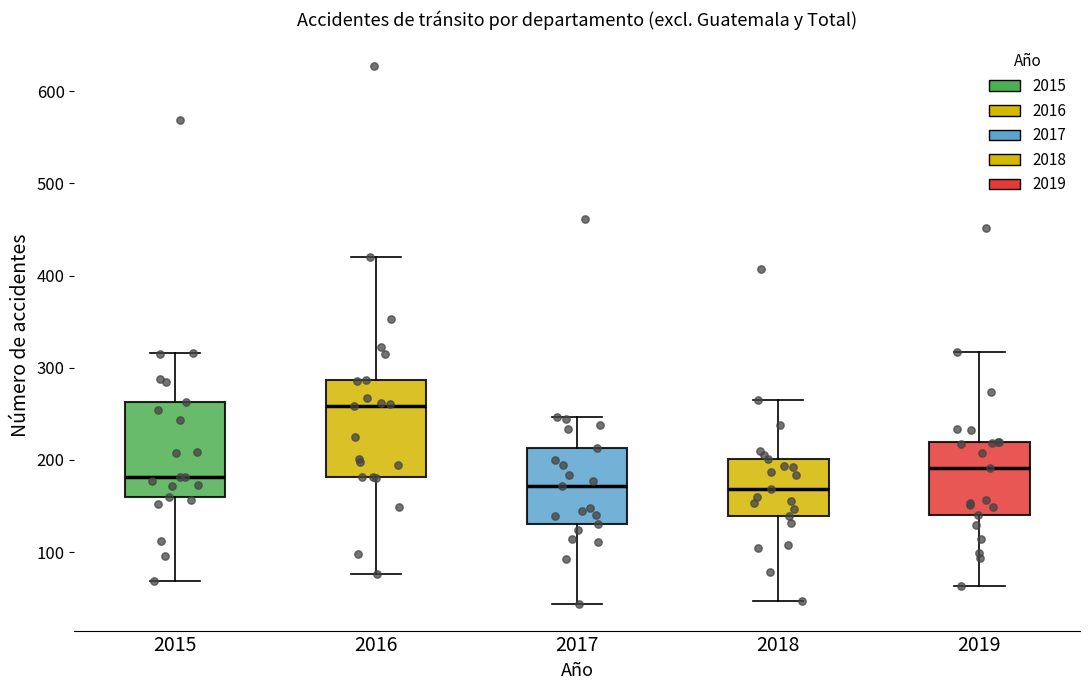

Reading left to right, read every box against the y-axis: the position of its median line, the range the box covers, and the ends of its whiskers. The values are not printed on the chart, so give them approximately, as read against the axis.

2015: median 180, box 160 to 260, whiskers 70 to 320
2016: median 260, box 180 to 290, whiskers 80 to 420
2017: median 170, box 130 to 210, whiskers 40 to 250
2018: median 170, box 140 to 200, whiskers 50 to 270
2019: median 190, box 140 to 220, whiskers 60 to 320